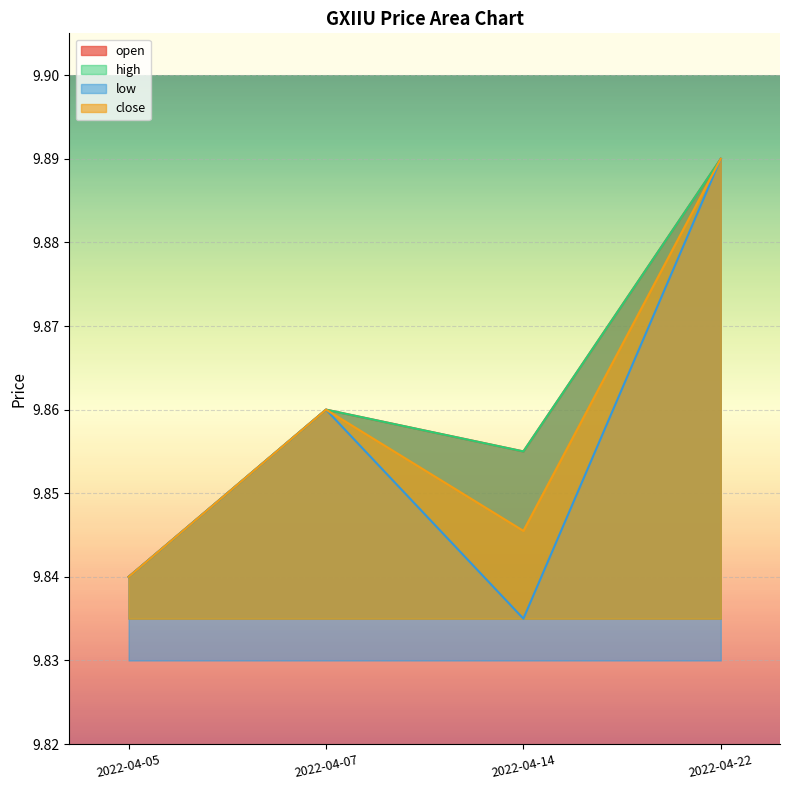

Where is the first local minimum for close?

2022-04-14